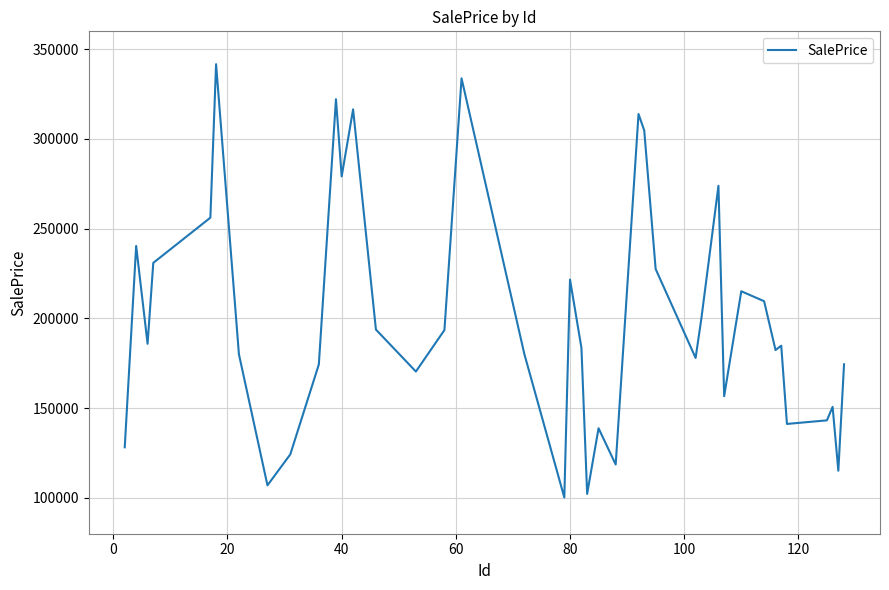

What is the minimum value shown in the chart?

100194.9